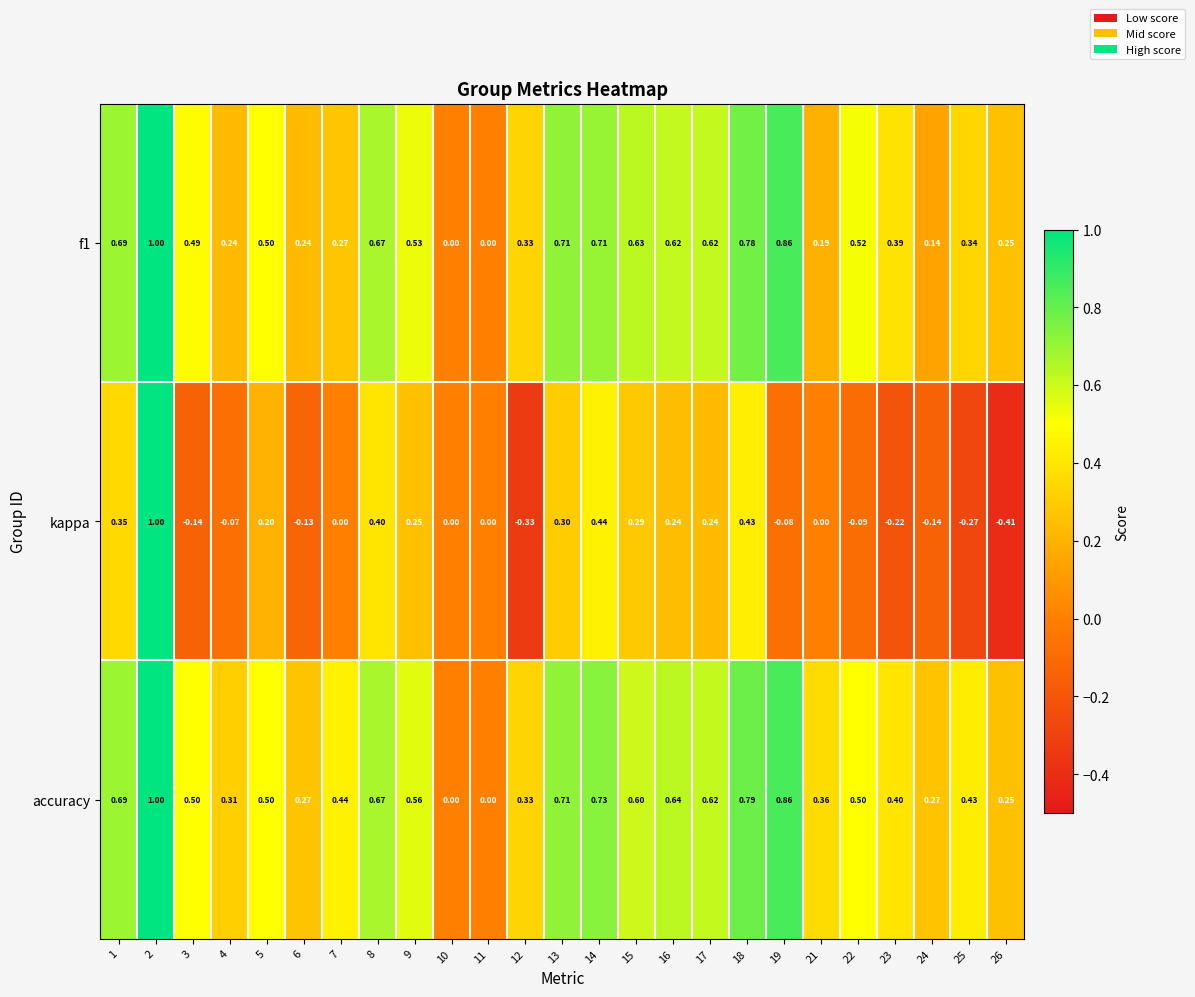

Which series changed the most between 8 and 12?

kappa